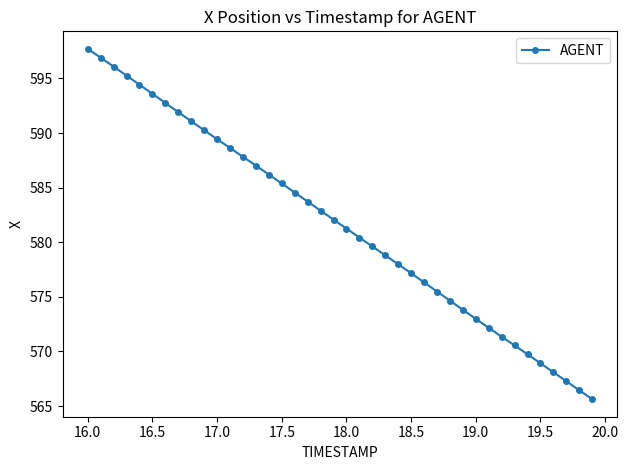

What is the value of the 34th point from the left?

570.5